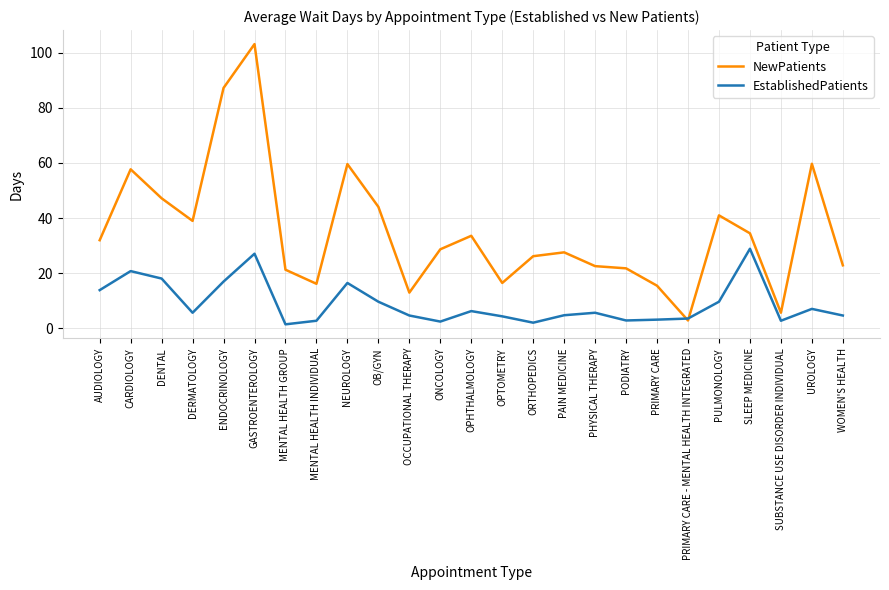

What is the maximum value for EstablishedPatients?

28.9